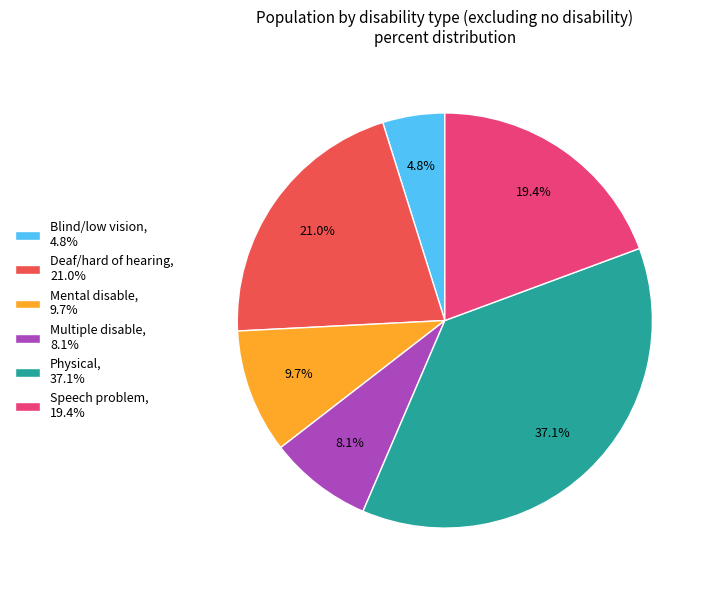

Is there a majority slice in this chart?

No